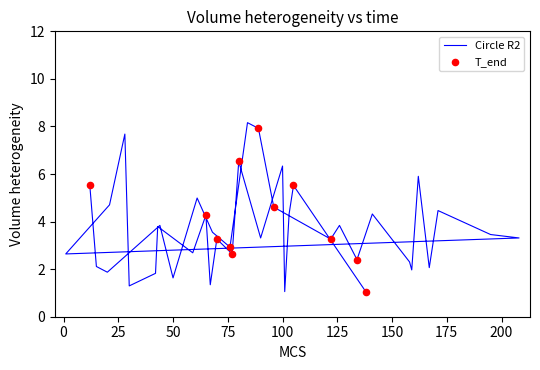

Approximately how many times larger is the value at 76 compared to 208?

0.9